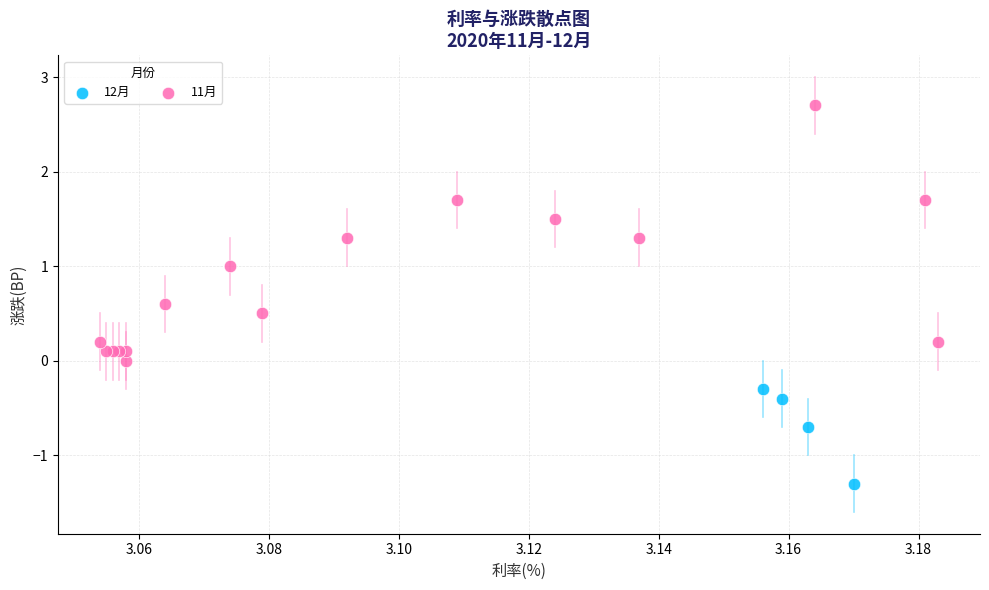

Which series has the largest Y range (max minus min)?

11月